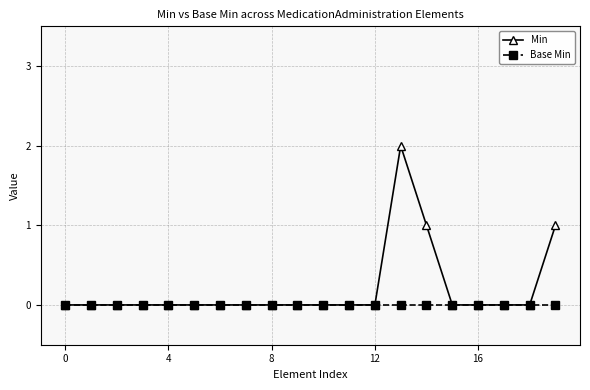

What is the sum of all Min values?

4